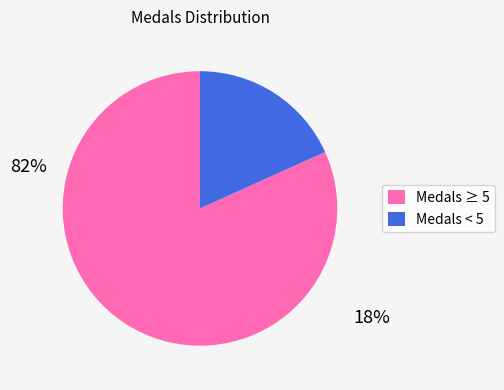

Is there a majority slice in this chart?

Yes